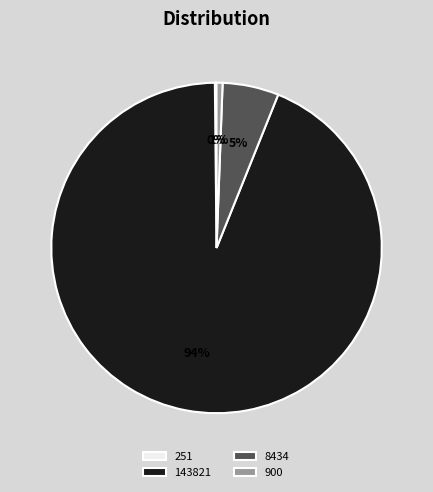

Which slice is the largest?

143821